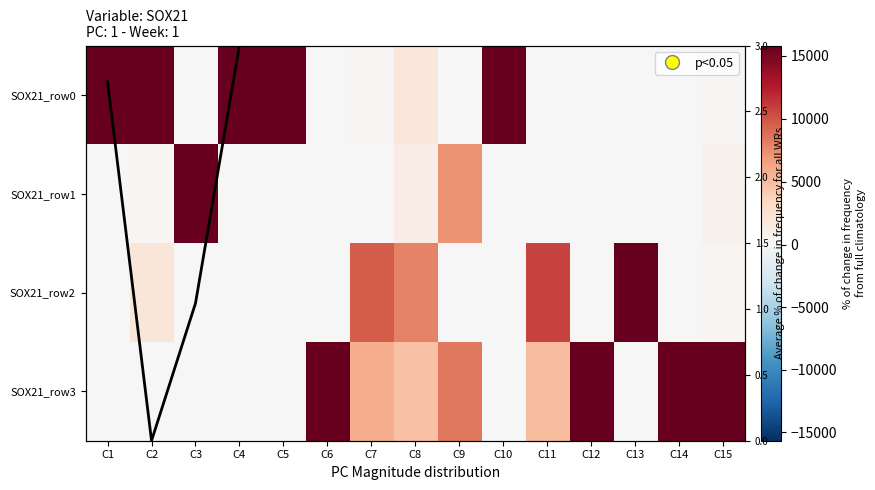

Is it true that SOX21_row2 equals 28 at C3?

True